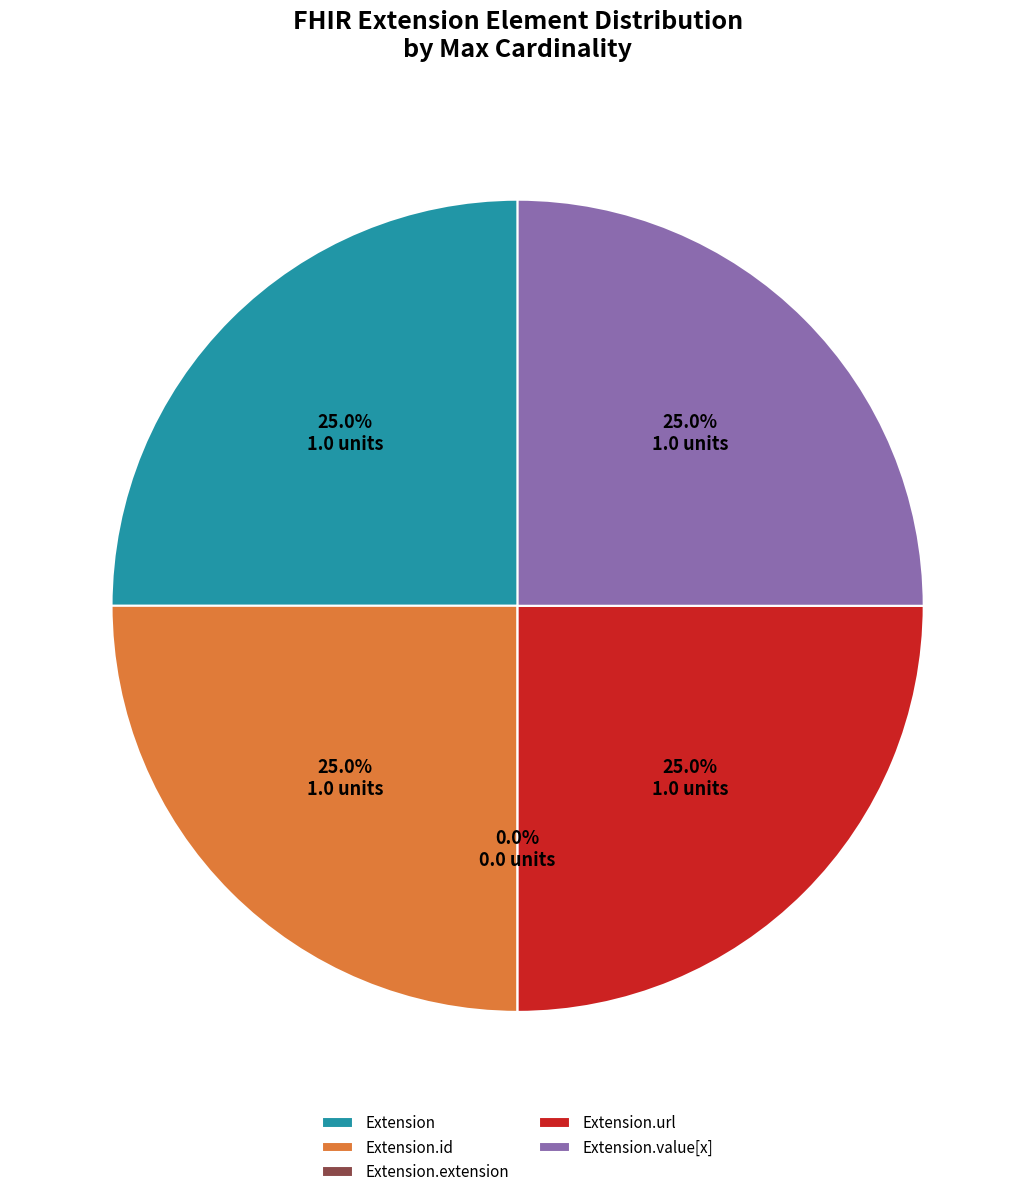

Combined, do Extension.id and Extension.extension account for over 50%?

No